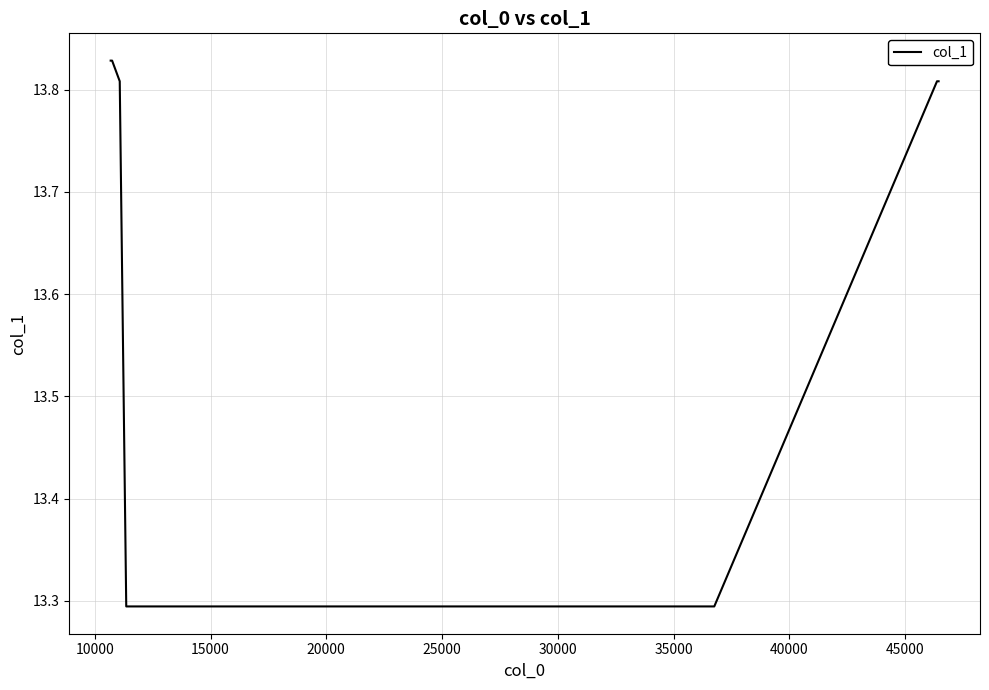

What is the average value?

13.6